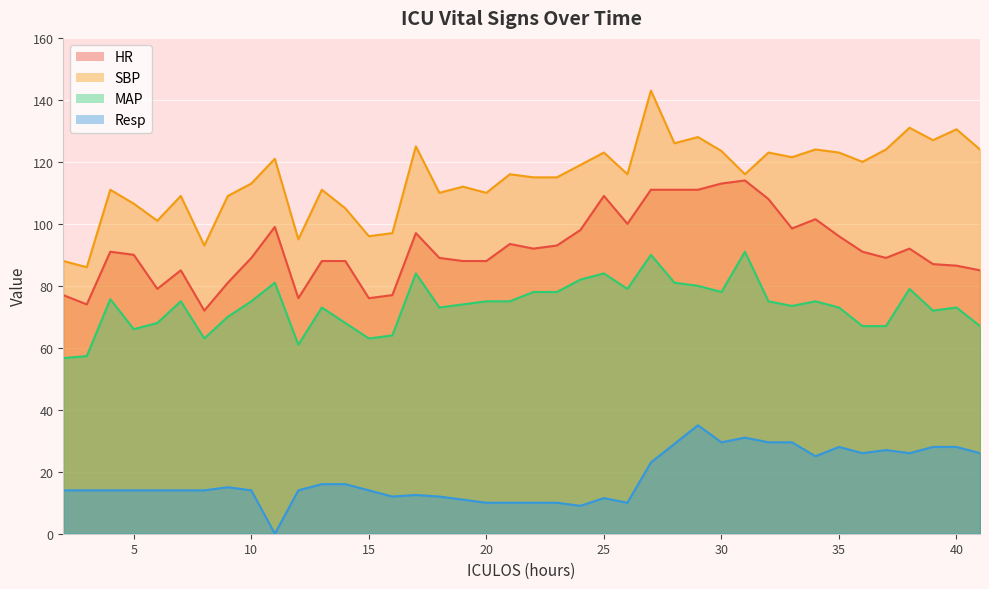

True or false: MAP and SBP intersect in this chart.

False